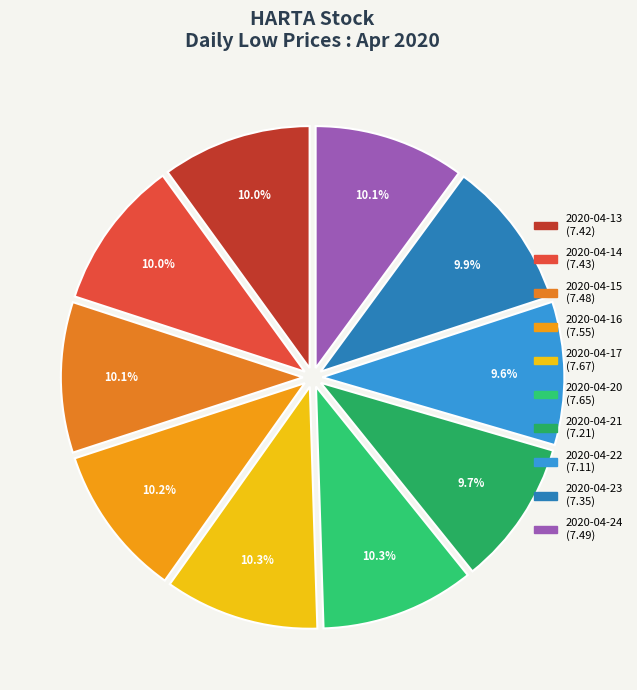

What is the total percentage of 2020-04-24 and 2020-04-20?

20.4%